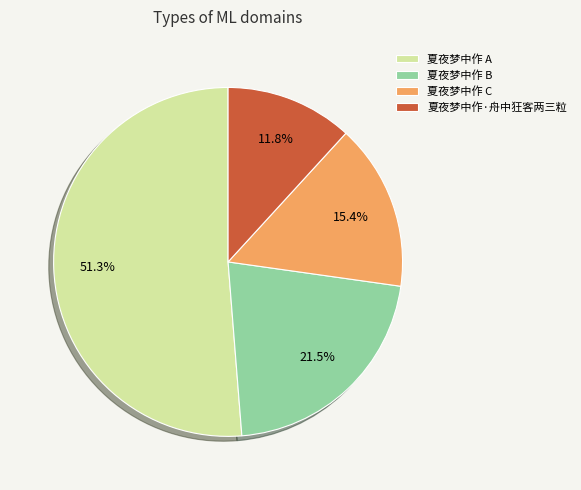

Which slice is the largest?

夏夜梦中作 A